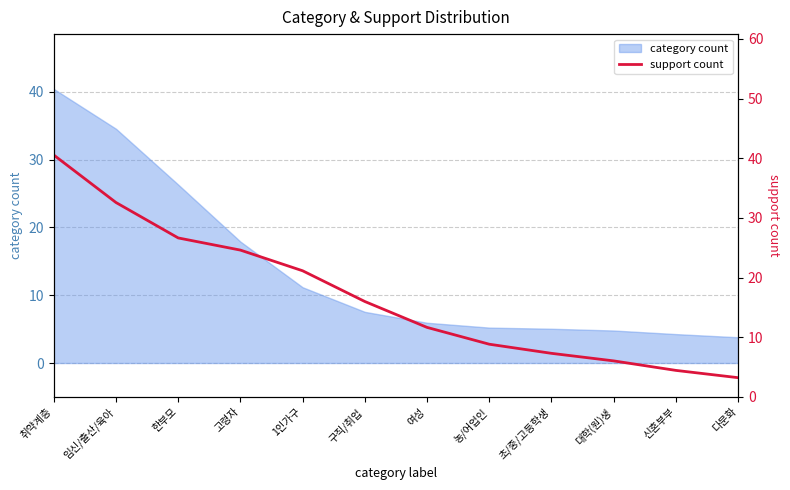

Is it true that category count equals 1.4 at 초/중/고등학생?

False